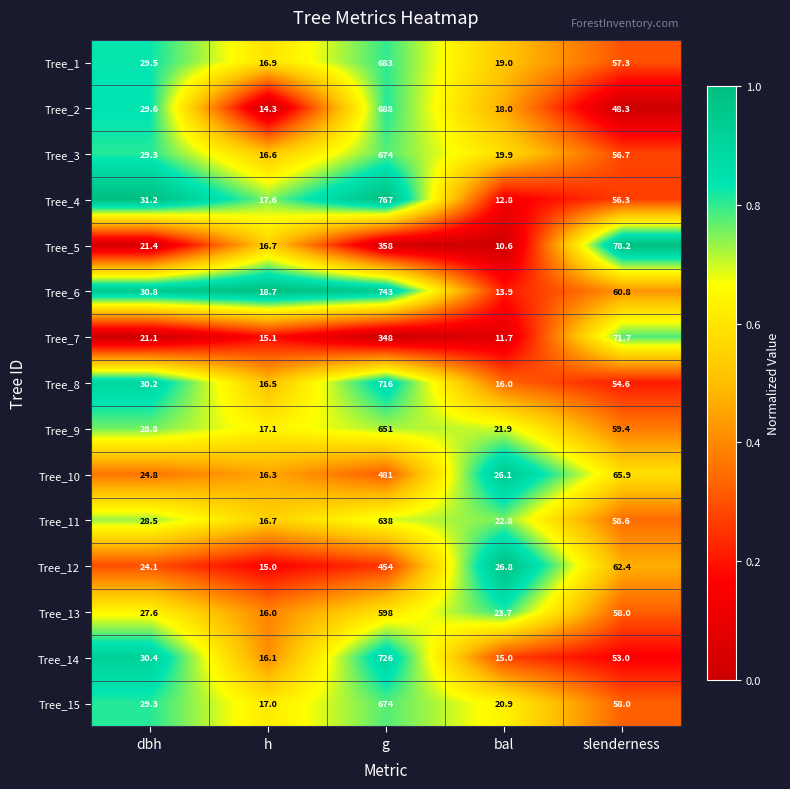

At which label does Tree_9 first exceed 28?

dbh